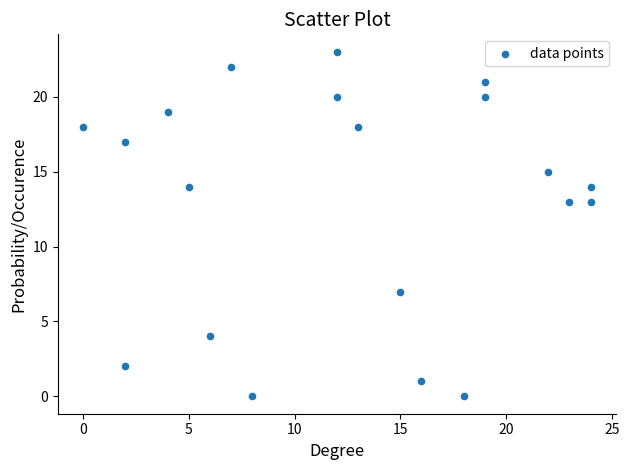

What is the range of Y values (max minus min)?

23